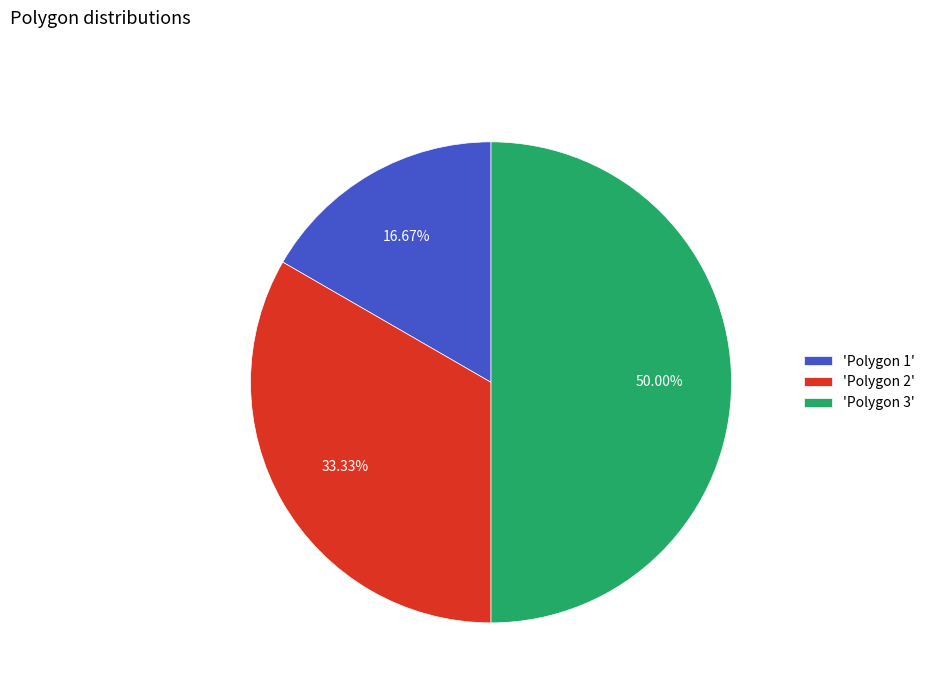

Count the number of slices in the pie.

3